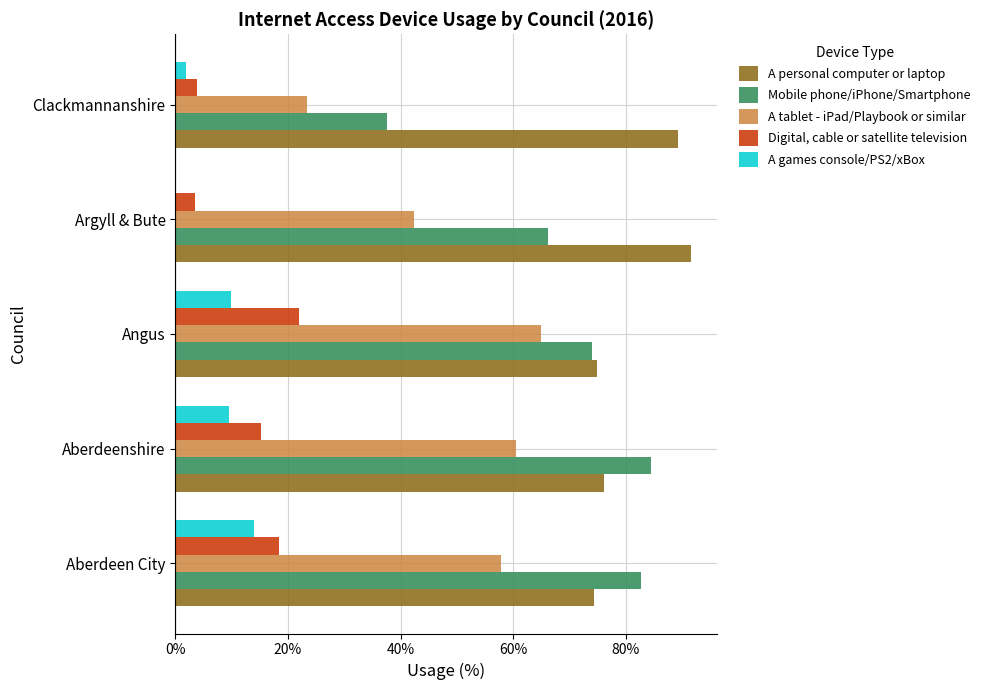

How many distinct data groups are displayed?

5